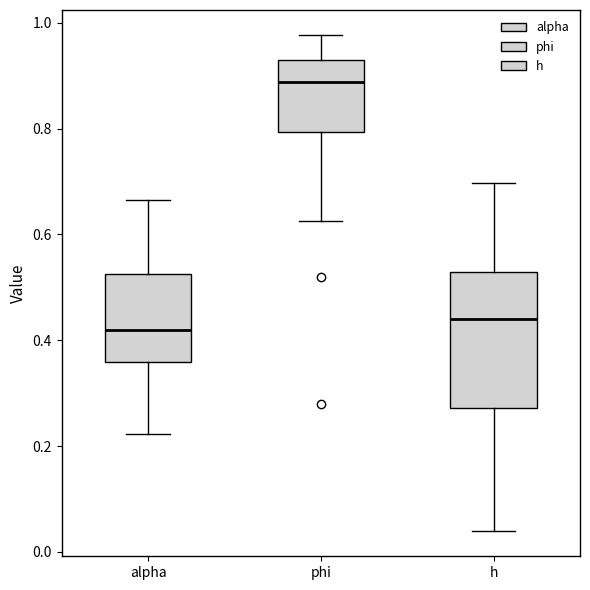

Which box has the highest median line?

phi